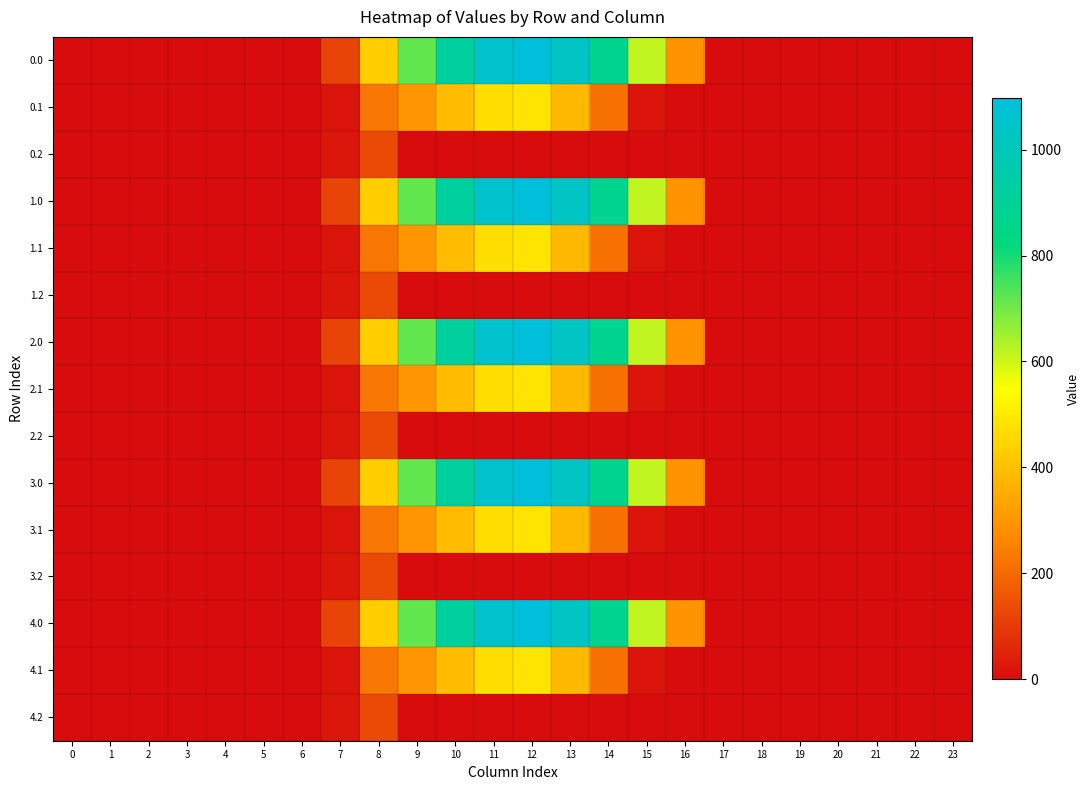

Reading right to left, list all the values displayed in this chart.

0.0: 23=0.0	22=0.0	21=0.0	20=0.0	19=0.0	18=0.0	17=0.0	16=294.5	15=615.9	14=870.6	13=1032.9	12=1096.7	11=1060.3	10=916.2	9=716.9	8=430.3	7=120.6	6=0.0	5=0.0	4=0.0	3=0.0	2=0.0	1=0.0	0=0.0
0.1: 23=0.0	22=0.0	21=0.0	20=0.0	19=0.0	18=0.0	17=0.0	16=0.0	15=17.3	14=219.2	13=382.7	12=485.4	11=471.7	10=388.1	9=295.9	8=227.5	7=17.7	6=0.0	5=0.0	4=0.0	3=0.0	2=0.0	1=0.0	0=0.0
0.2: 23=0.0	22=0.0	21=0.0	20=0.0	19=0.0	18=0.0	17=0.0	16=0.0	15=0.0	14=0.0	13=0.0	12=0.0	11=0.0	10=0.0	9=0.0	8=134.2	7=22.3	6=0.0	5=0.0	4=0.0	3=0.0	2=0.0	1=0.0	0=0.0
1.0: 23=0.0	22=0.0	21=0.0	20=0.0	19=0.0	18=0.0	17=0.0	16=294.5	15=615.9	14=870.6	13=1032.9	12=1096.7	11=1060.3	10=916.2	9=716.9	8=430.3	7=120.6	6=0.0	5=0.0	4=0.0	3=0.0	2=0.0	1=0.0	0=0.0
1.1: 23=0.0	22=0.0	21=0.0	20=0.0	19=0.0	18=0.0	17=0.0	16=0.0	15=17.3	14=219.2	13=382.7	12=485.4	11=471.7	10=388.1	9=295.9	8=227.5	7=17.7	6=0.0	5=0.0	4=0.0	3=0.0	2=0.0	1=0.0	0=0.0
1.2: 23=0.0	22=0.0	21=0.0	20=0.0	19=0.0	18=0.0	17=0.0	16=0.0	15=0.0	14=0.0	13=0.0	12=0.0	11=0.0	10=0.0	9=0.0	8=134.2	7=22.3	6=0.0	5=0.0	4=0.0	3=0.0	2=0.0	1=0.0	0=0.0
2.0: 23=0.0	22=0.0	21=0.0	20=0.0	19=0.0	18=0.0	17=0.0	16=294.5	15=615.9	14=870.6	13=1032.9	12=1096.7	11=1060.3	10=916.2	9=716.9	8=430.3	7=120.6	6=0.0	5=0.0	4=0.0	3=0.0	2=0.0	1=0.0	0=0.0
2.1: 23=0.0	22=0.0	21=0.0	20=0.0	19=0.0	18=0.0	17=0.0	16=0.0	15=17.3	14=219.2	13=382.7	12=485.4	11=471.7	10=388.1	9=295.9	8=227.5	7=17.7	6=0.0	5=0.0	4=0.0	3=0.0	2=0.0	1=0.0	0=0.0
2.2: 23=0.0	22=0.0	21=0.0	20=0.0	19=0.0	18=0.0	17=0.0	16=0.0	15=0.0	14=0.0	13=0.0	12=0.0	11=0.0	10=0.0	9=0.0	8=134.2	7=22.3	6=0.0	5=0.0	4=0.0	3=0.0	2=0.0	1=0.0	0=0.0
3.0: 23=0.0	22=0.0	21=0.0	20=0.0	19=0.0	18=0.0	17=0.0	16=294.5	15=615.9	14=870.6	13=1032.9	12=1096.7	11=1060.3	10=916.2	9=716.9	8=430.3	7=120.6	6=0.0	5=0.0	4=0.0	3=0.0	2=0.0	1=0.0	0=0.0
3.1: 23=0.0	22=0.0	21=0.0	20=0.0	19=0.0	18=0.0	17=0.0	16=0.0	15=17.3	14=219.2	13=382.7	12=485.4	11=471.7	10=388.1	9=295.9	8=227.5	7=17.7	6=0.0	5=0.0	4=0.0	3=0.0	2=0.0	1=0.0	0=0.0
3.2: 23=0.0	22=0.0	21=0.0	20=0.0	19=0.0	18=0.0	17=0.0	16=0.0	15=0.0	14=0.0	13=0.0	12=0.0	11=0.0	10=0.0	9=0.0	8=134.2	7=22.3	6=0.0	5=0.0	4=0.0	3=0.0	2=0.0	1=0.0	0=0.0
4.0: 23=0.0	22=0.0	21=0.0	20=0.0	19=0.0	18=0.0	17=0.0	16=294.5	15=615.9	14=870.6	13=1032.9	12=1096.7	11=1060.3	10=916.2	9=716.9	8=430.3	7=120.6	6=0.0	5=0.0	4=0.0	3=0.0	2=0.0	1=0.0	0=0.0
4.1: 23=0.0	22=0.0	21=0.0	20=0.0	19=0.0	18=0.0	17=0.0	16=0.0	15=17.3	14=219.2	13=382.7	12=485.4	11=471.7	10=388.1	9=295.9	8=227.5	7=17.7	6=0.0	5=0.0	4=0.0	3=0.0	2=0.0	1=0.0	0=0.0
4.2: 23=0.0	22=0.0	21=0.0	20=0.0	19=0.0	18=0.0	17=0.0	16=0.0	15=0.0	14=0.0	13=0.0	12=0.0	11=0.0	10=0.0	9=0.0	8=134.2	7=22.3	6=0.0	5=0.0	4=0.0	3=0.0	2=0.0	1=0.0	0=0.0